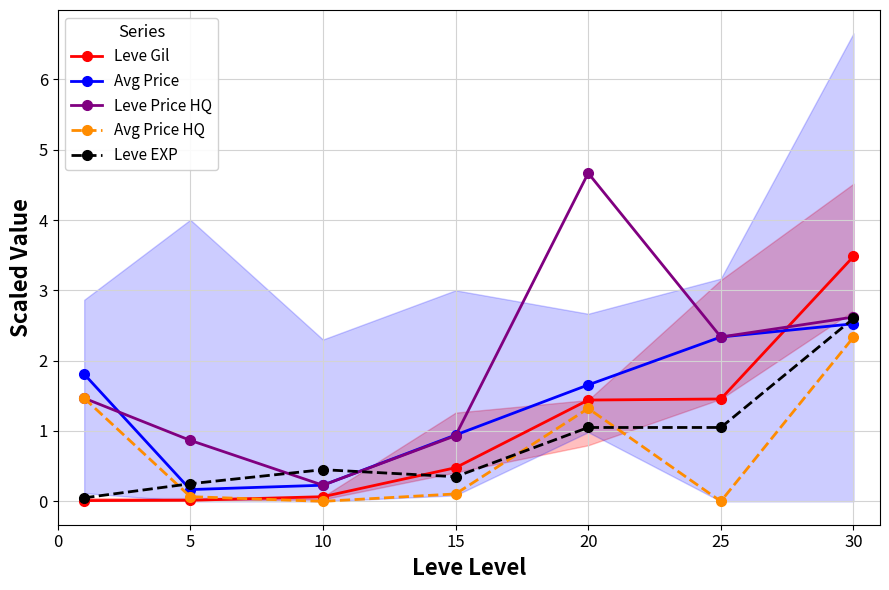

Where do Leve Price HQ and Leve EXP first cross each other?

5 and 10